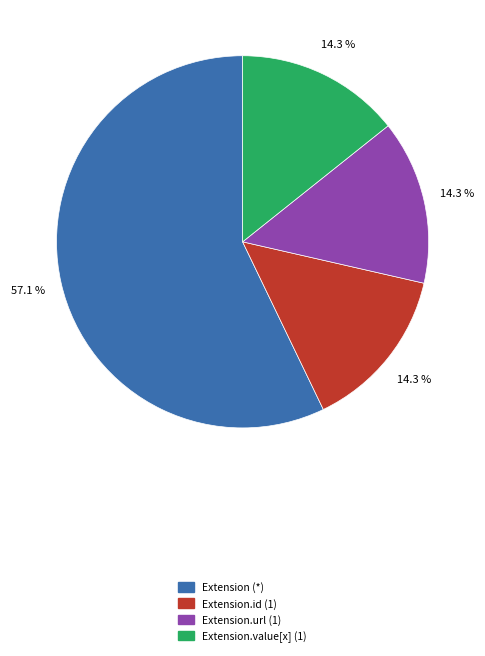

Count the number of slices in the pie.

4